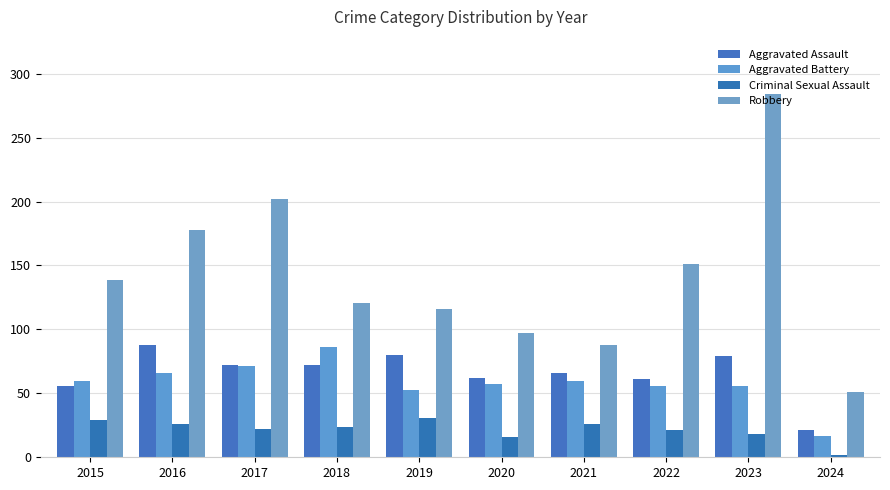

Rank the categories by Aggravated Assault value from lowest to highest.

2024, 2015, 2022, 2020, 2021, 2017, 2018, 2023, 2019, 2016